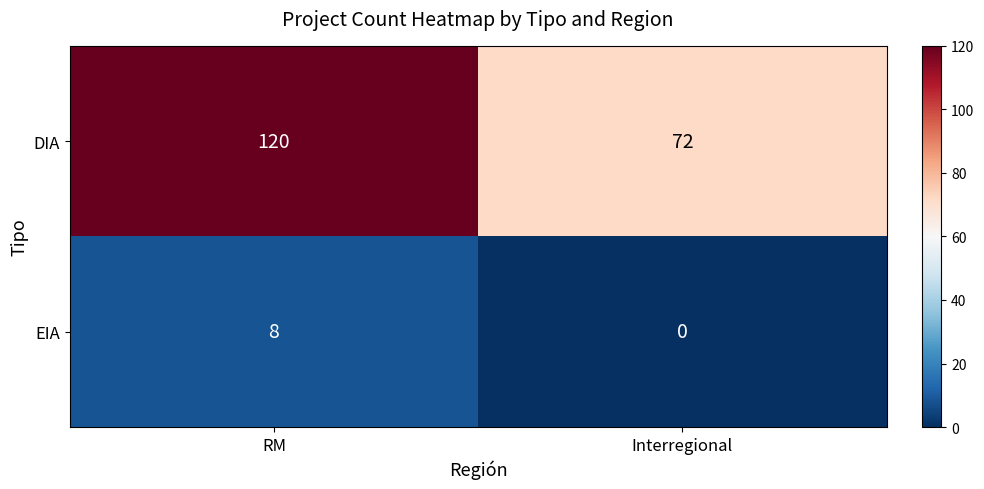

How many categories are shown in the chart?

2